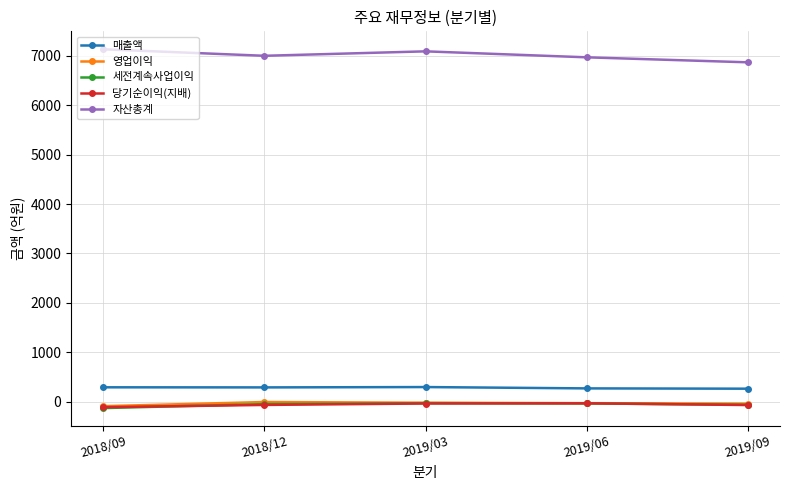

What is the label of the 2nd point from the left?

2018/12